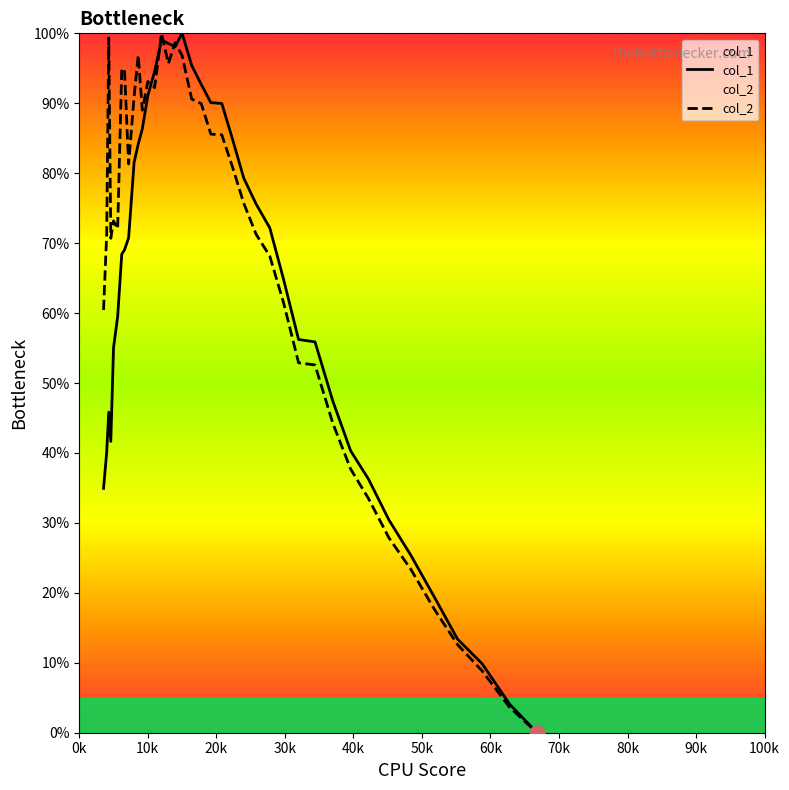

What are all the series names shown in the legend?

col_1, col_2